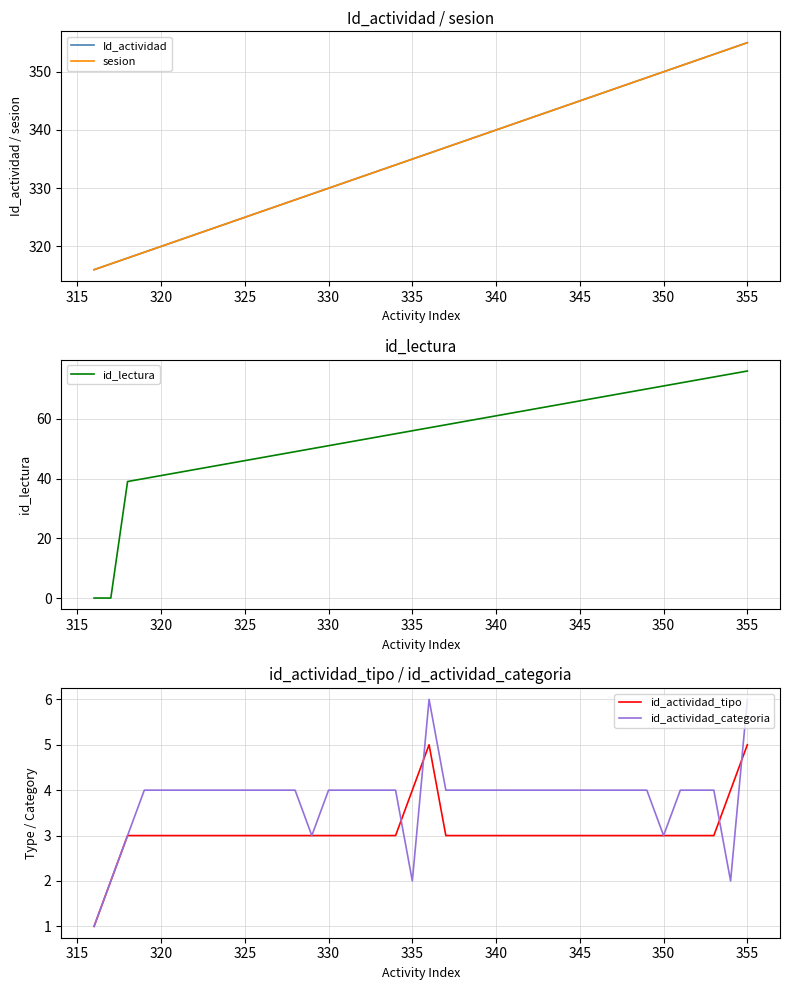

What is the value of the id_actividad_categoria point at the 10th from the left?

4